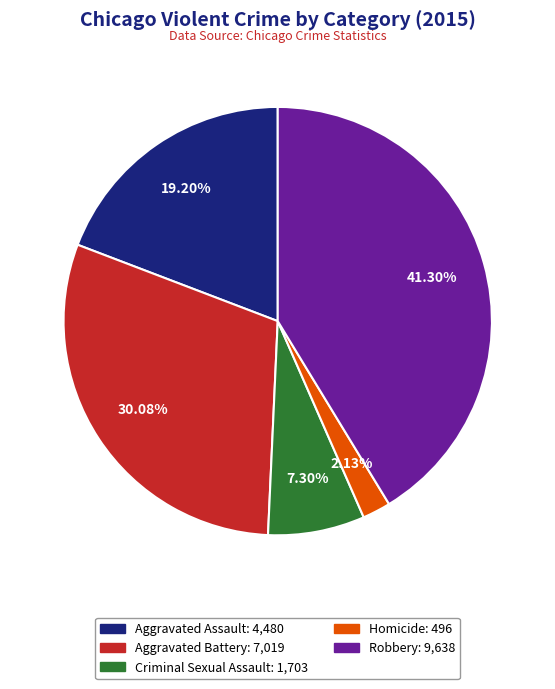

Rank the categories by value from highest to lowest.

Robbery, Aggravated Battery, Aggravated Assault, Criminal Sexual Assault, Homicide